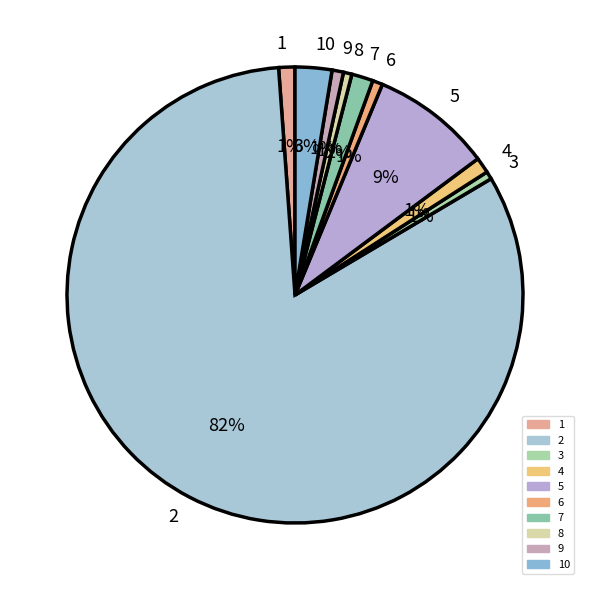

Between 8 and 2, which is larger?

2